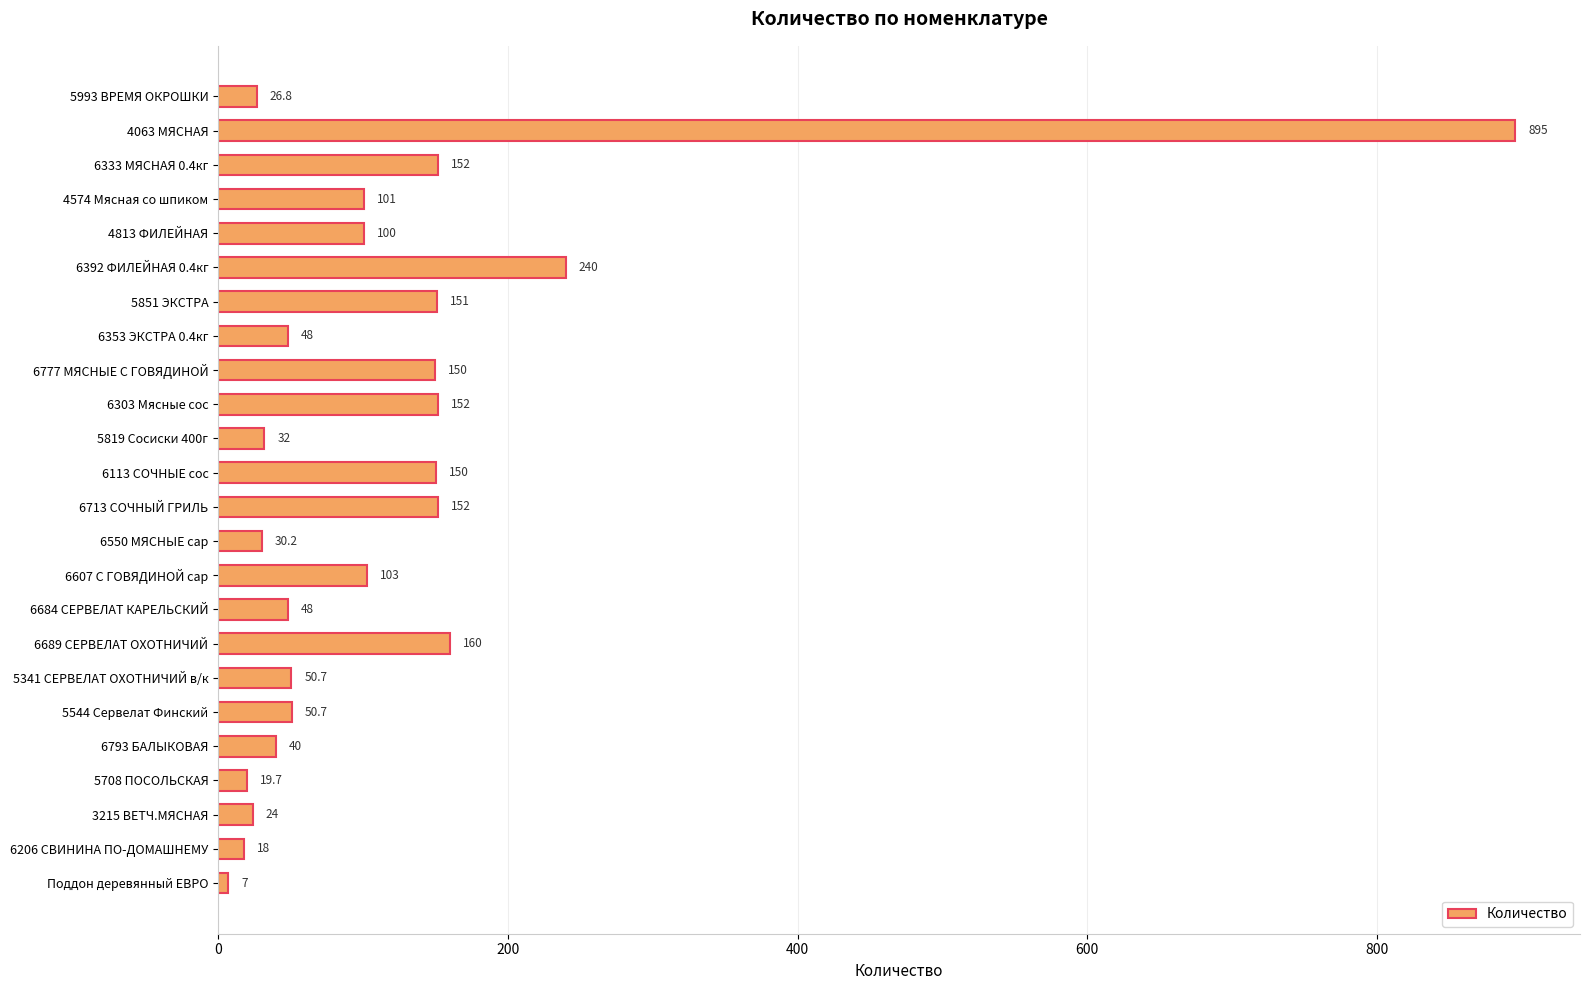

Where is the data nearest to the value 451?

6392 ФИЛЕЙНАЯ 0.4кг